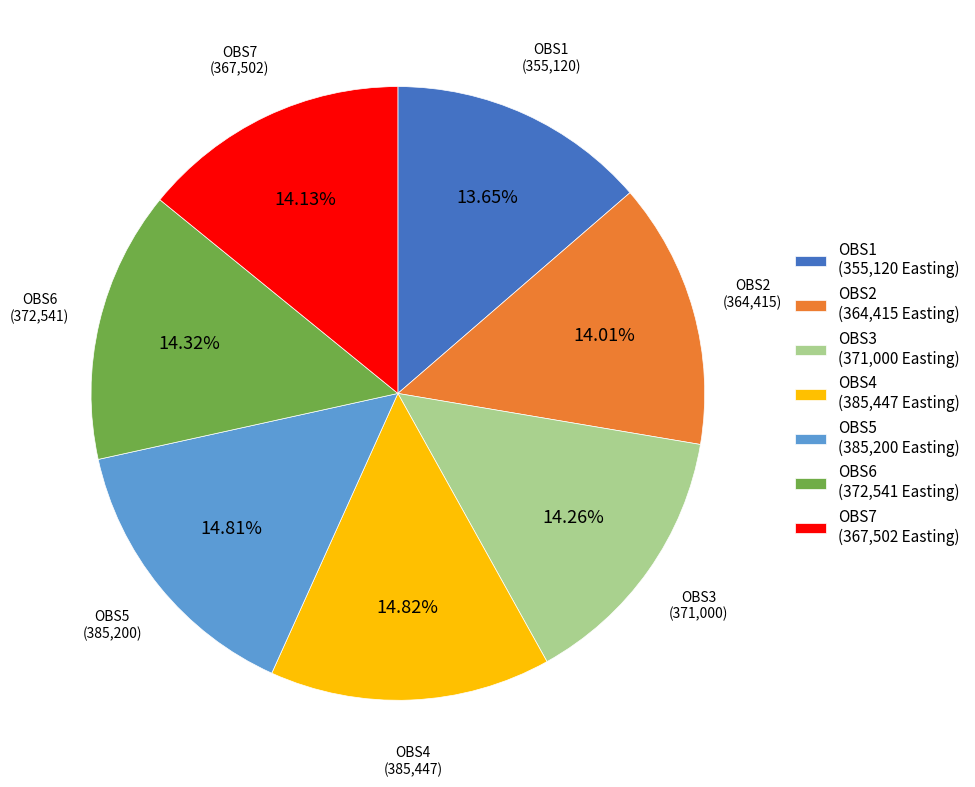

What is the ratio of the value at OBS7 to the value at OBS2?

1.0